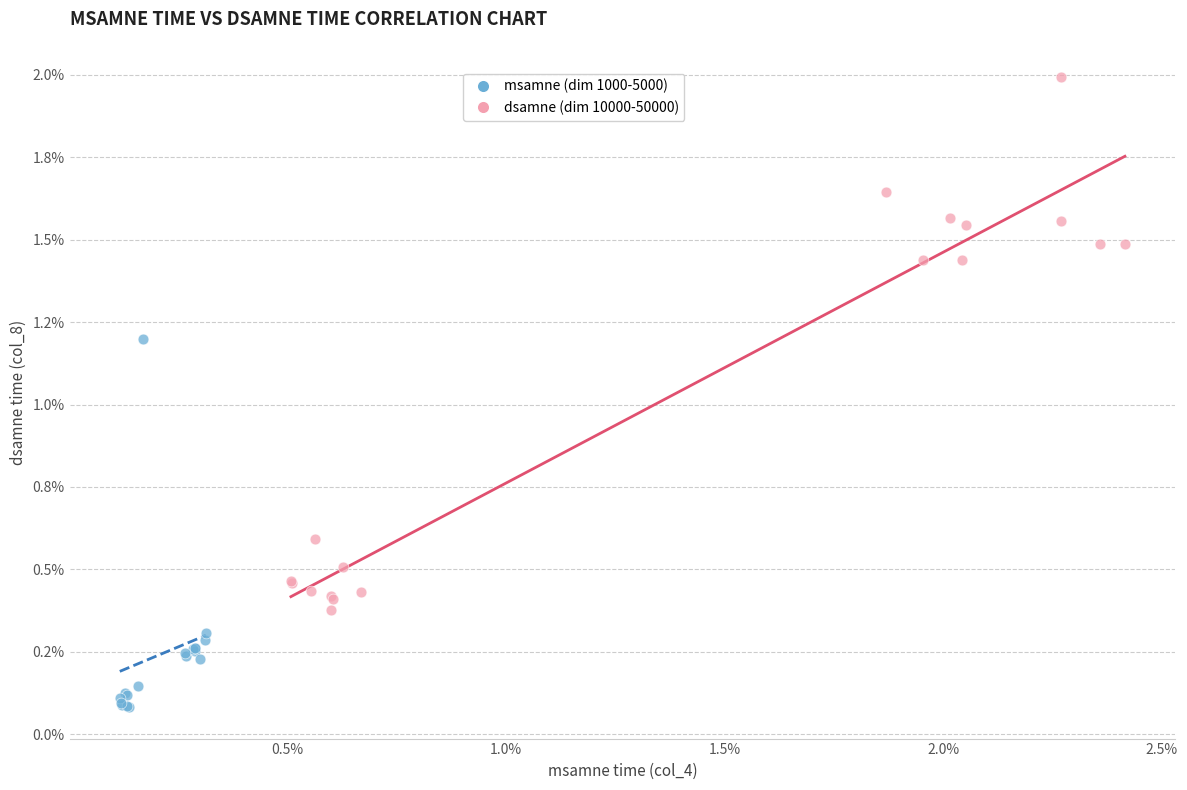

Which series reaches the minimum Y coordinate?

msamne (dim 1000-5000)